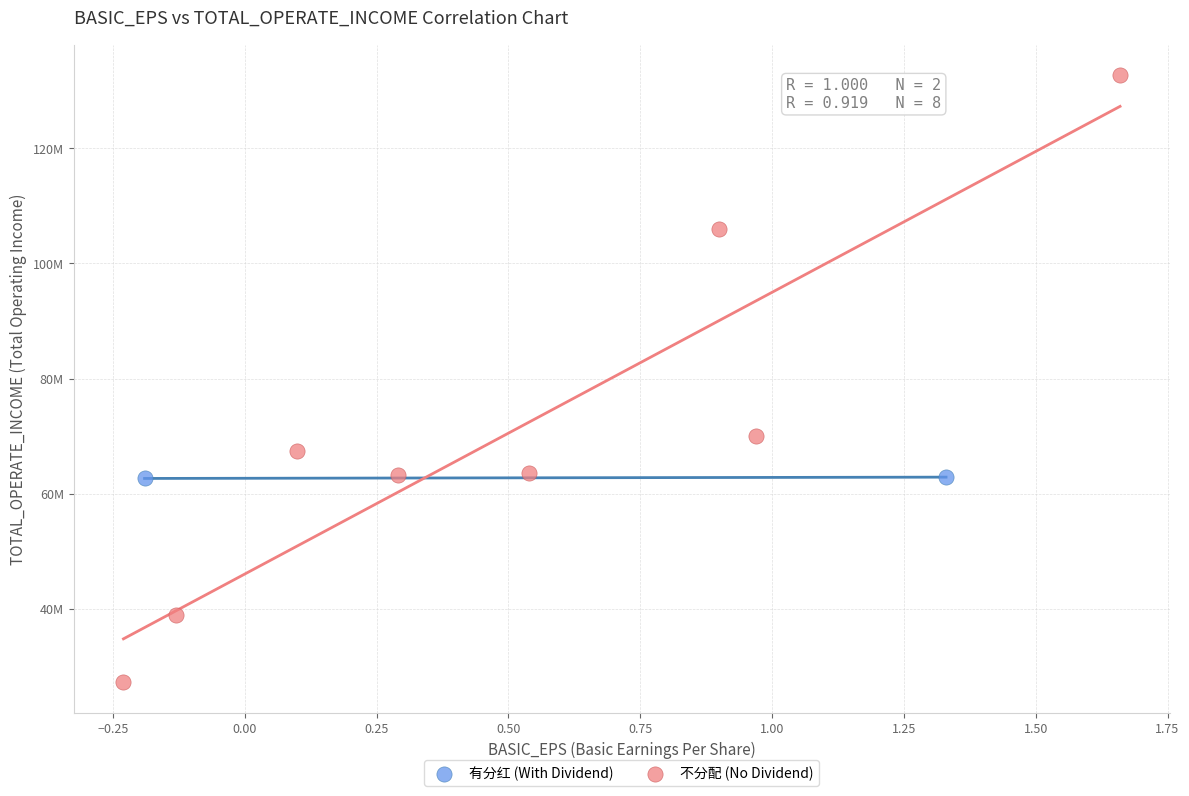

Which series reaches the maximum Y coordinate?

不分配 (No Dividend)